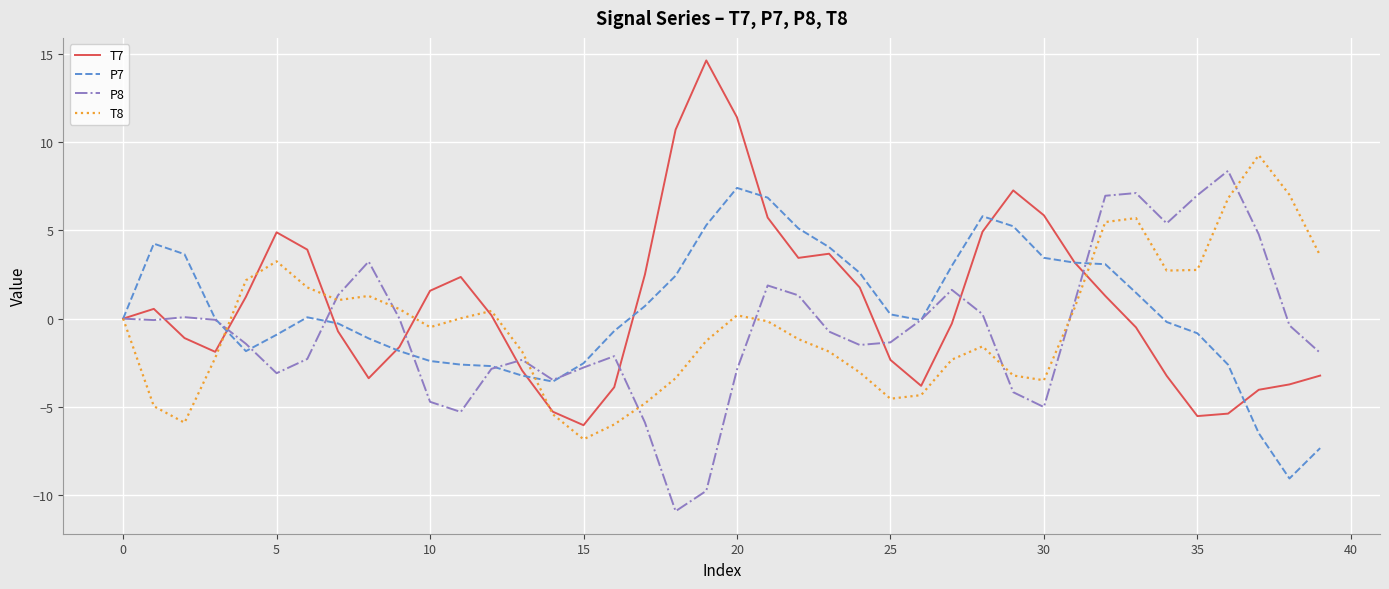

What is the minimum value for T7?

-6.0